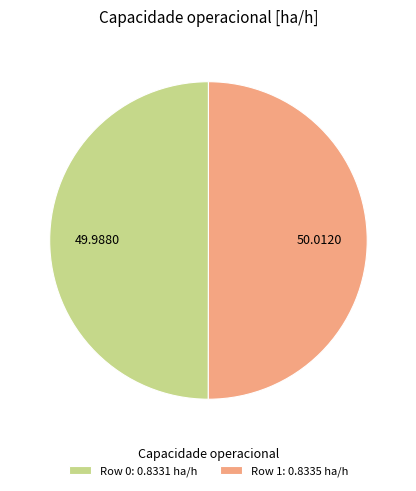

Combined, do Row 0: 0.8331 ha/h and Row 1: 0.8335 ha/h account for over 50%?

Yes